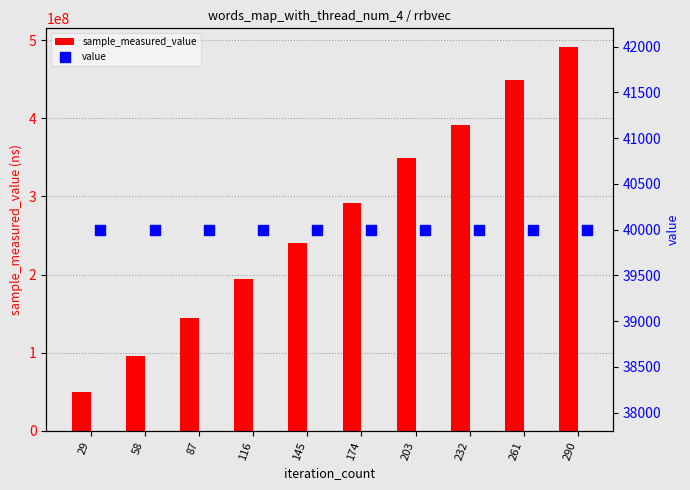

Which series reaches the minimum Y coordinate?

value